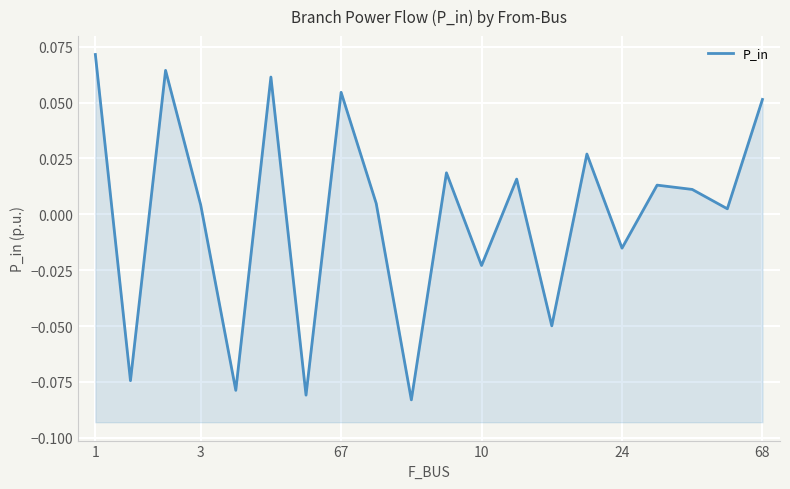

Where does the data first go above 0?

1